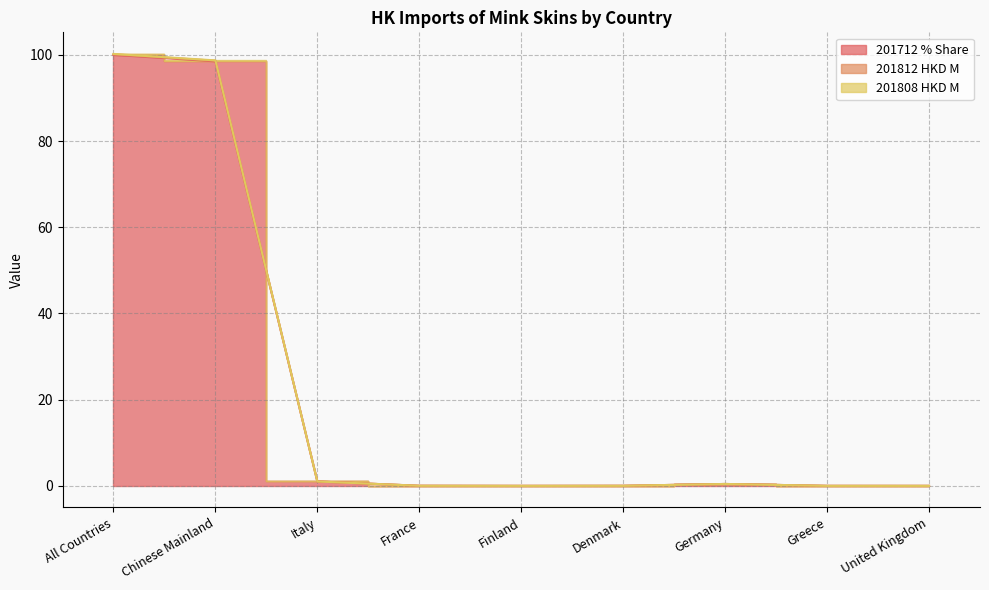

True or false: 201712 % Share and 201808 HKD M intersect in this chart.

False